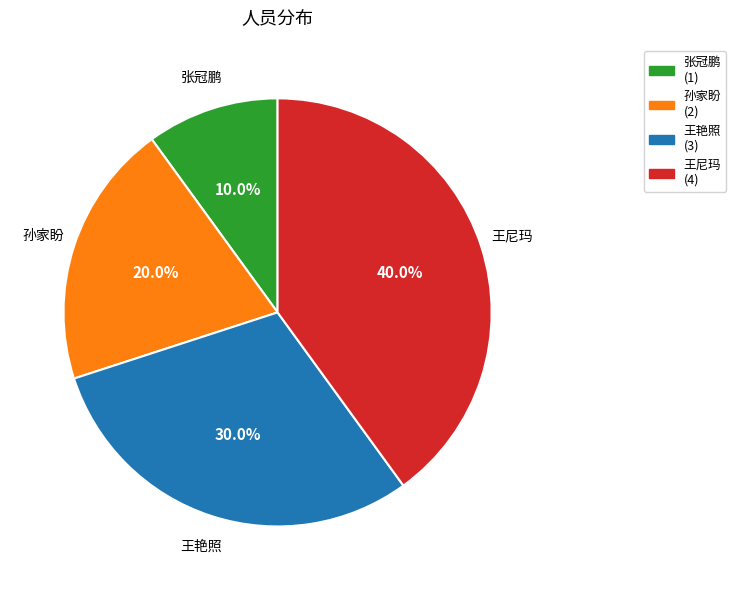

Is it true that 孙家盼 is 7% of the pie?

False